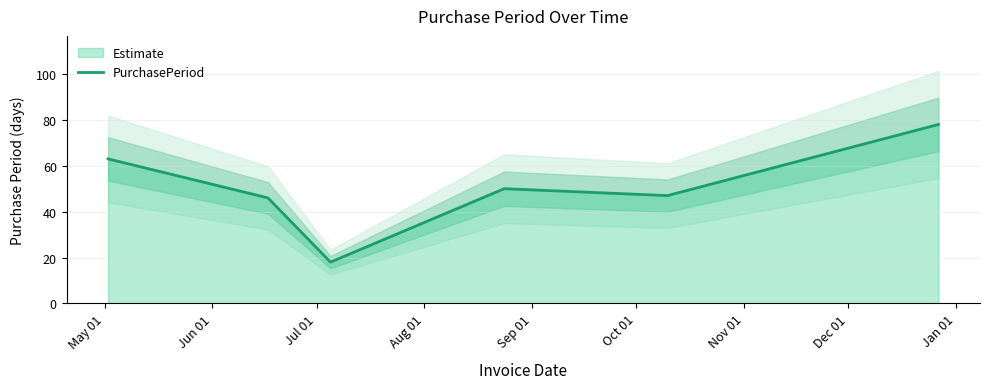

What is the minimum value for PurchasePeriod?

18